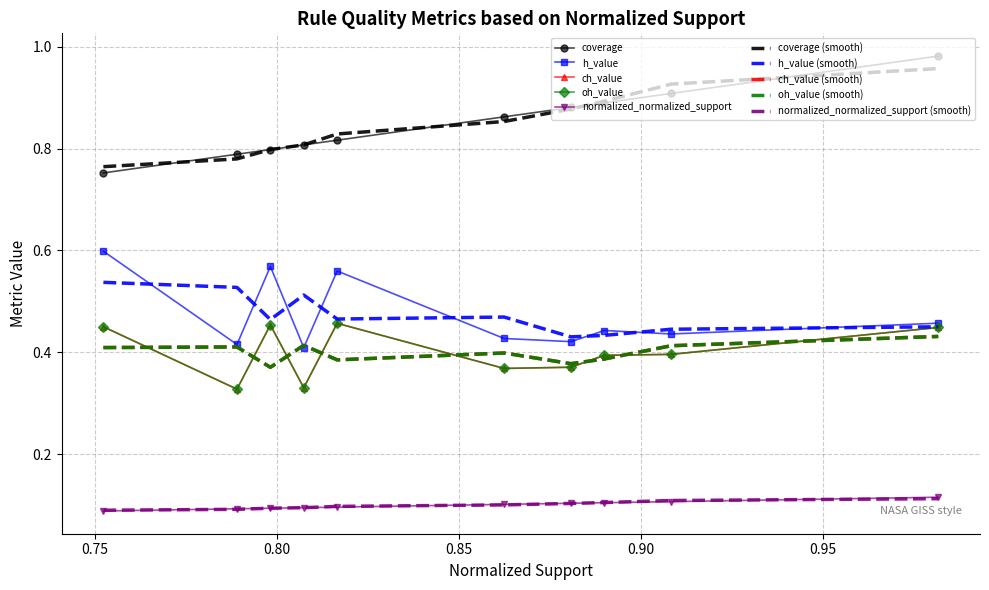

What is the total value across all series at 0.95?

2.4